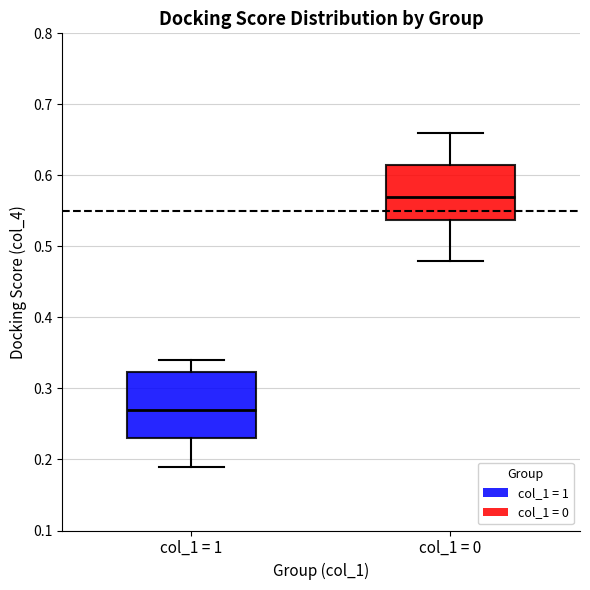

Comparing the boxes themselves (not the whiskers), which one is the tallest?

col_1 = 1